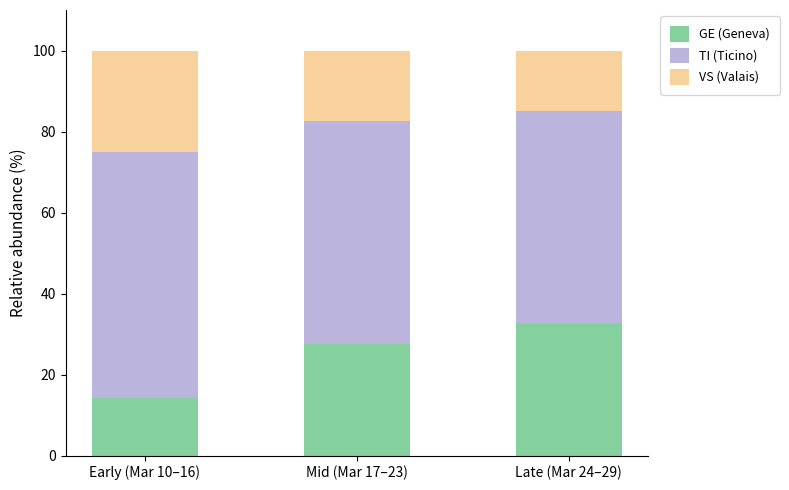

What is the total value across all series at Late (Mar 24–29)?

100.0